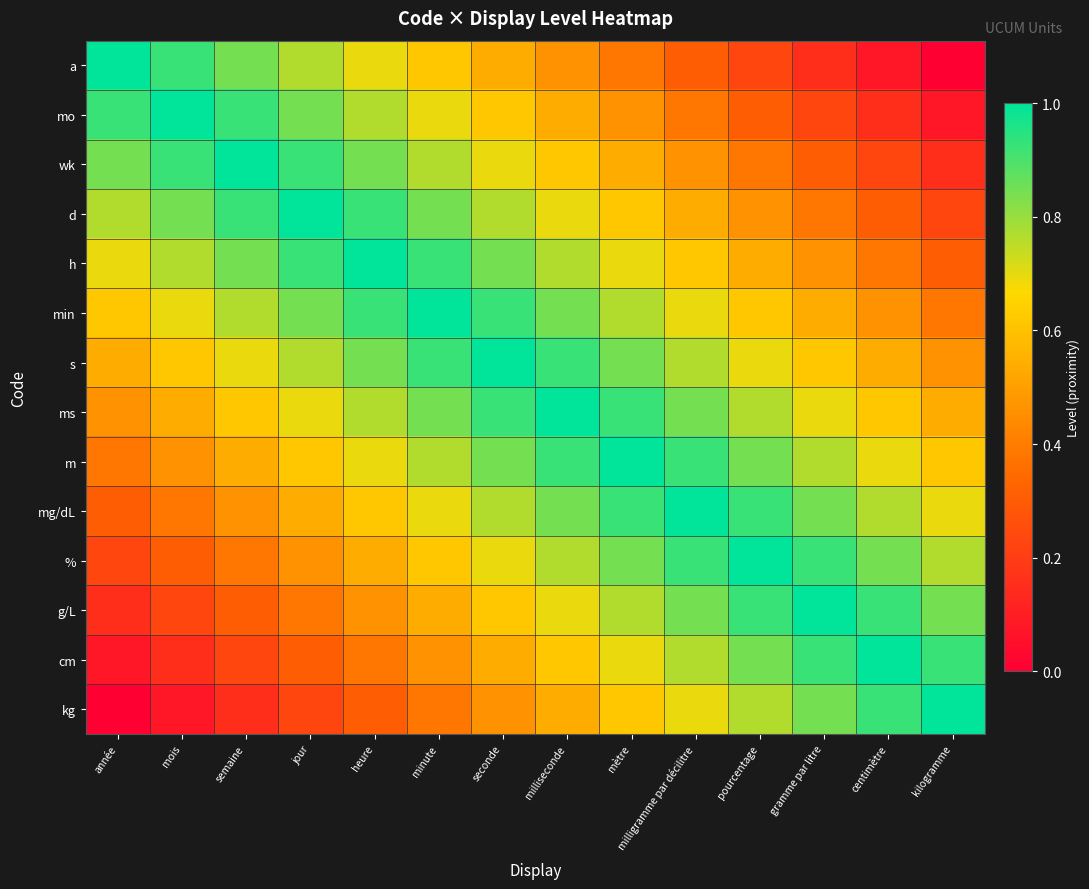

List the series in order of their peak value, highest first.

a, mo, wk, d, h, min, s, ms, m, mg/dL, %, g/L, cm, kg